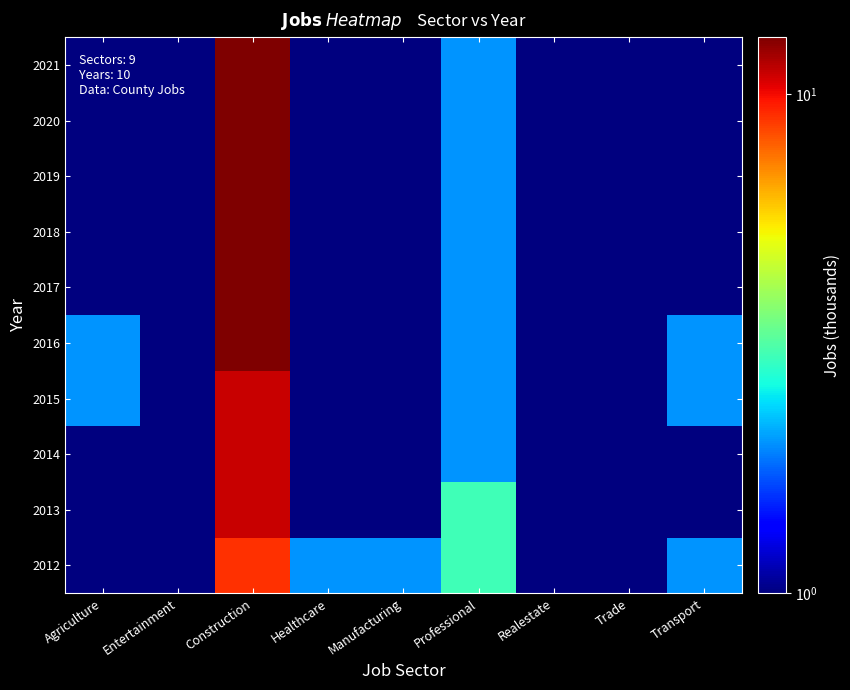

Reading left to right, list all the values displayed in this chart.

2012: Agriculture=1	Entertainment=1	Construction=9	Healthcare=2	Manufacturing=2	Professional=3	Realestate=1	Trade=1	Transport=2
2013: Agriculture=1	Entertainment=1	Construction=11	Healthcare=1	Manufacturing=1	Professional=3	Realestate=1	Trade=1	Transport=1
2014: Agriculture=1	Entertainment=1	Construction=11	Healthcare=1	Manufacturing=1	Professional=2	Realestate=1	Trade=1	Transport=1
2015: Agriculture=2	Entertainment=1	Construction=11	Healthcare=1	Manufacturing=1	Professional=2	Realestate=1	Trade=1	Transport=2
2016: Agriculture=2	Entertainment=1	Construction=13	Healthcare=1	Manufacturing=1	Professional=2	Realestate=1	Trade=1	Transport=2
2017: Agriculture=1	Entertainment=1	Construction=13	Healthcare=1	Manufacturing=1	Professional=2	Realestate=1	Trade=1	Transport=1
2018: Agriculture=1	Entertainment=1	Construction=13	Healthcare=1	Manufacturing=1	Professional=2	Realestate=1	Trade=1	Transport=1
2019: Agriculture=1	Entertainment=1	Construction=13	Healthcare=1	Manufacturing=1	Professional=2	Realestate=1	Trade=1	Transport=1
2020: Agriculture=1	Entertainment=1	Construction=13	Healthcare=1	Manufacturing=1	Professional=2	Realestate=1	Trade=1	Transport=1
2021: Agriculture=1	Entertainment=1	Construction=13	Healthcare=1	Manufacturing=1	Professional=2	Realestate=1	Trade=1	Transport=1